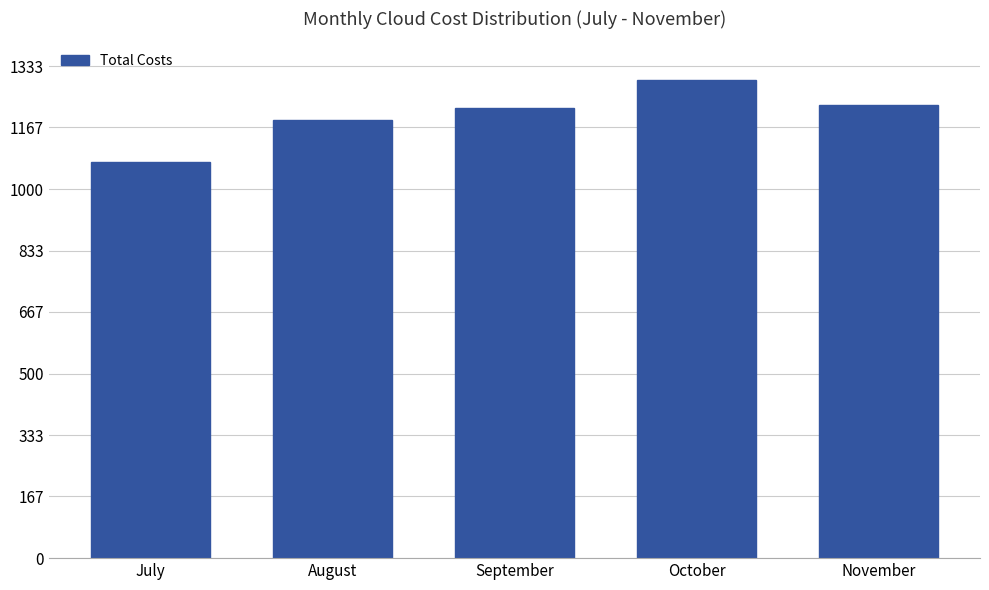

What is the change in value from September to November?

+7.7